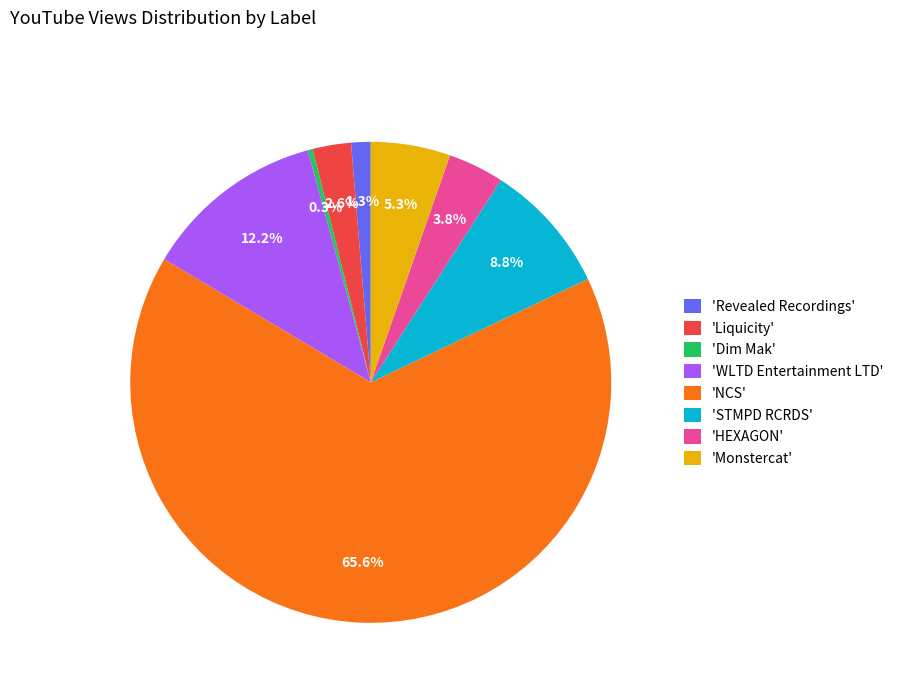

Which has a higher value, 'WLTD Entertainment LTD' or 'HEXAGON'?

'WLTD Entertainment LTD'